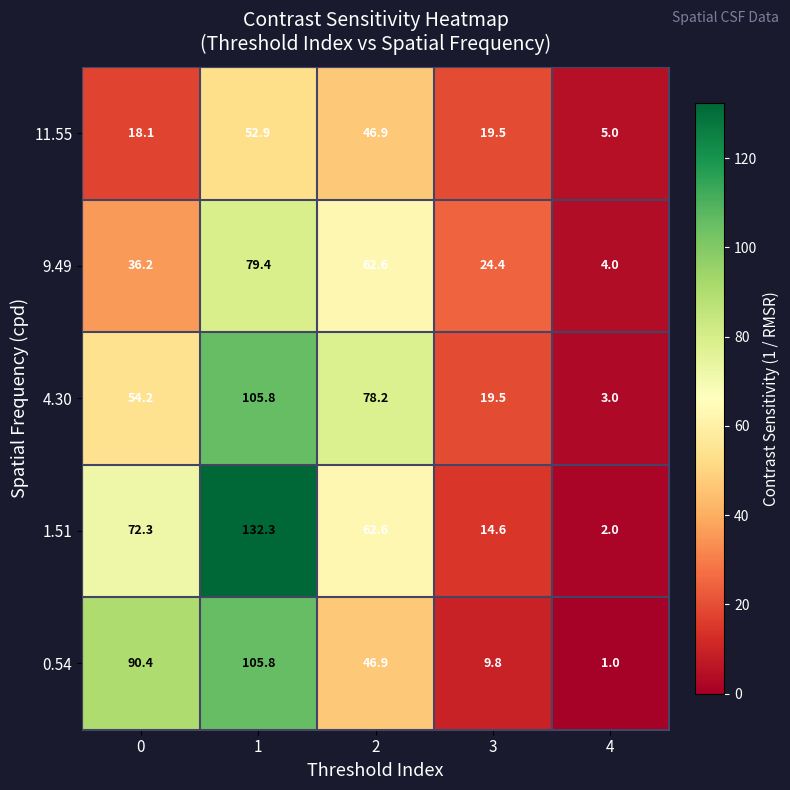

What is the total value across all series at 0?

271.2